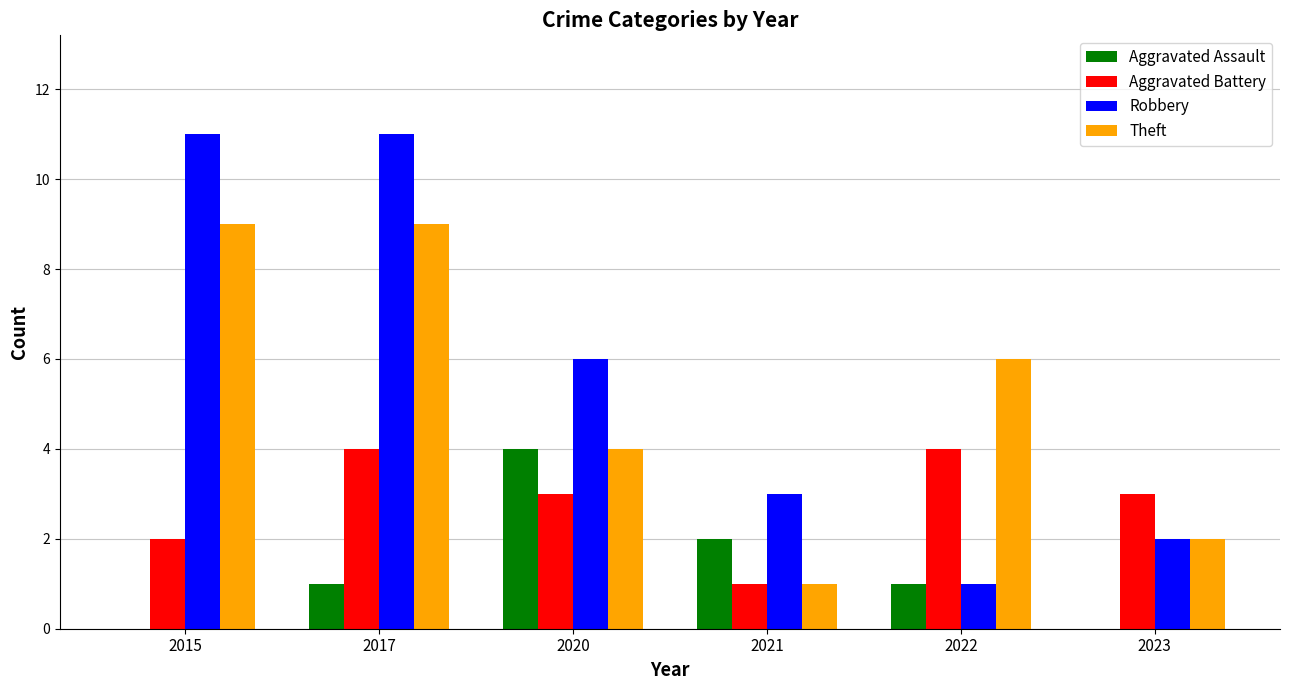

What is the spread (max minus min) of values at 2021?

2